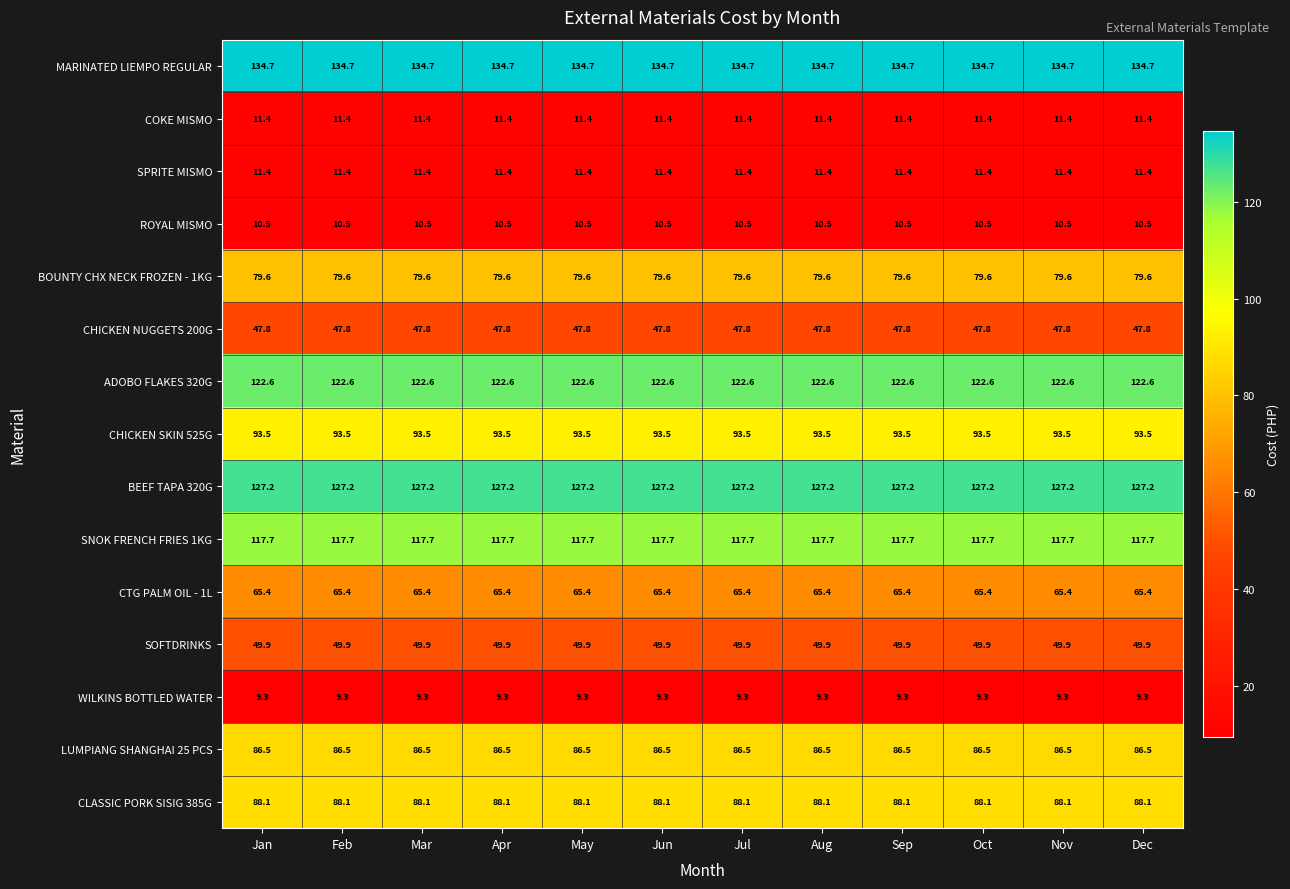

What is the maximum value for SNOK FRENCH FRIES 1KG?

117.7